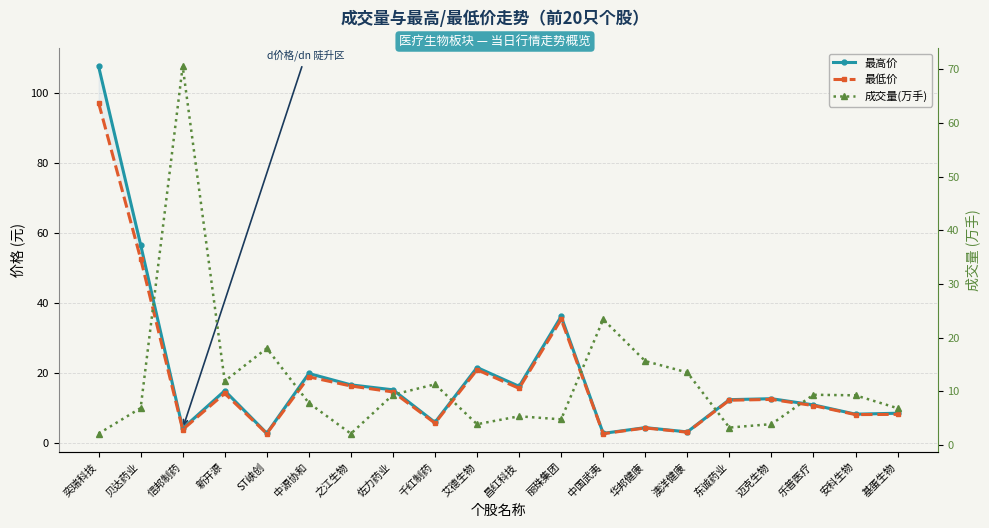

What is the label of the 10th point from the right?

昌红科技